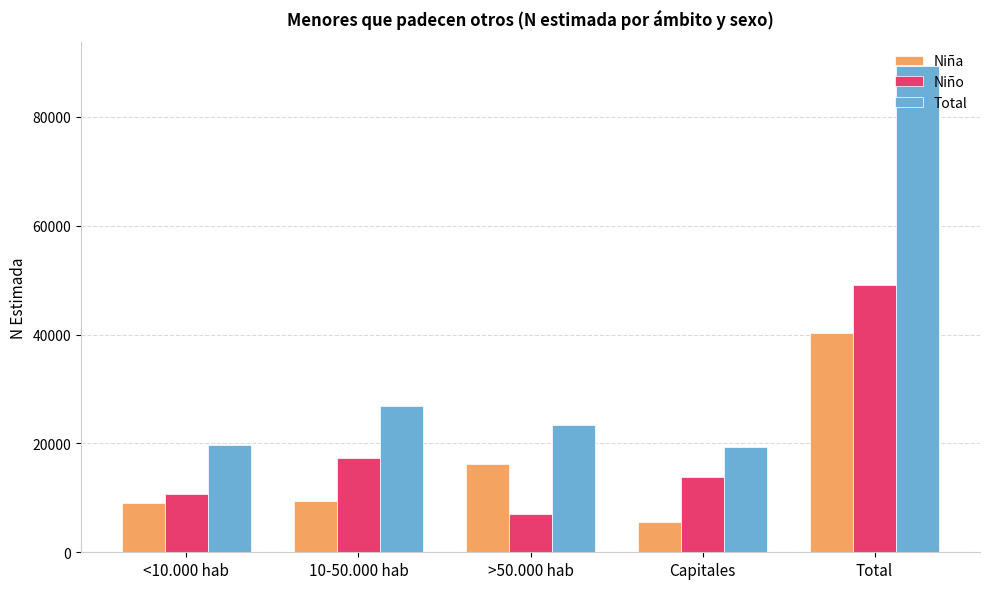

What is the difference between the second highest and minimum values in the Total series?

7553